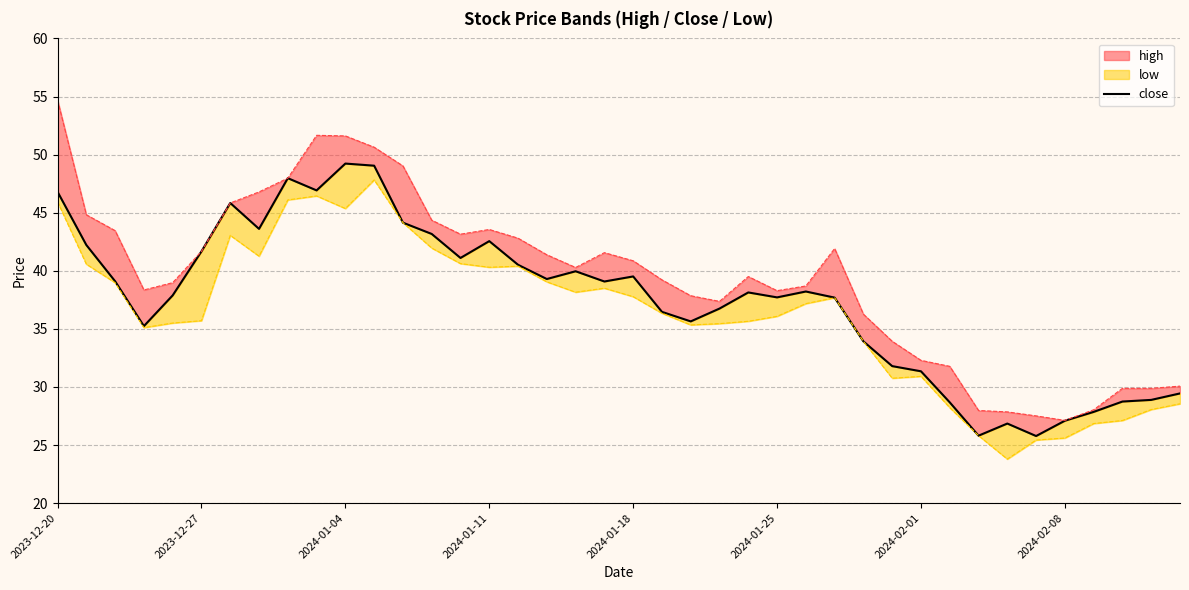

How many lines are shown in the chart?

1